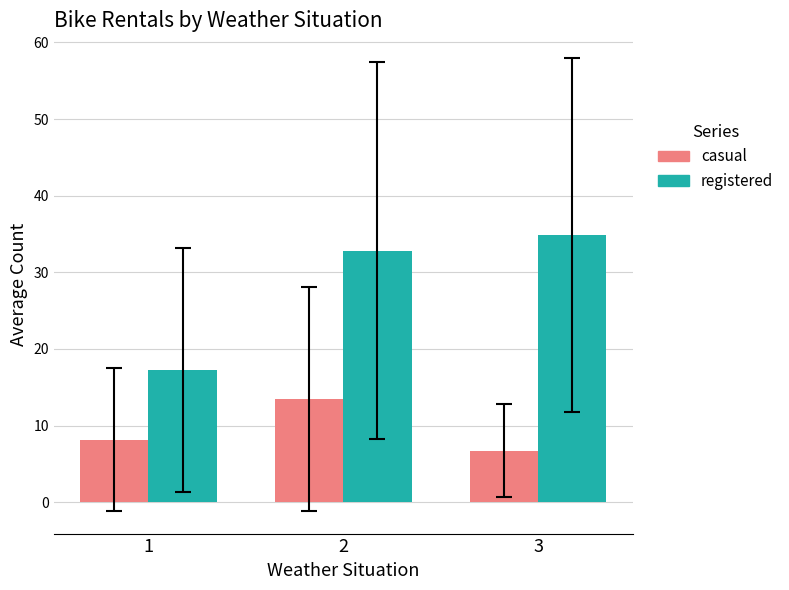

What is the sum of all casual values?

28.4